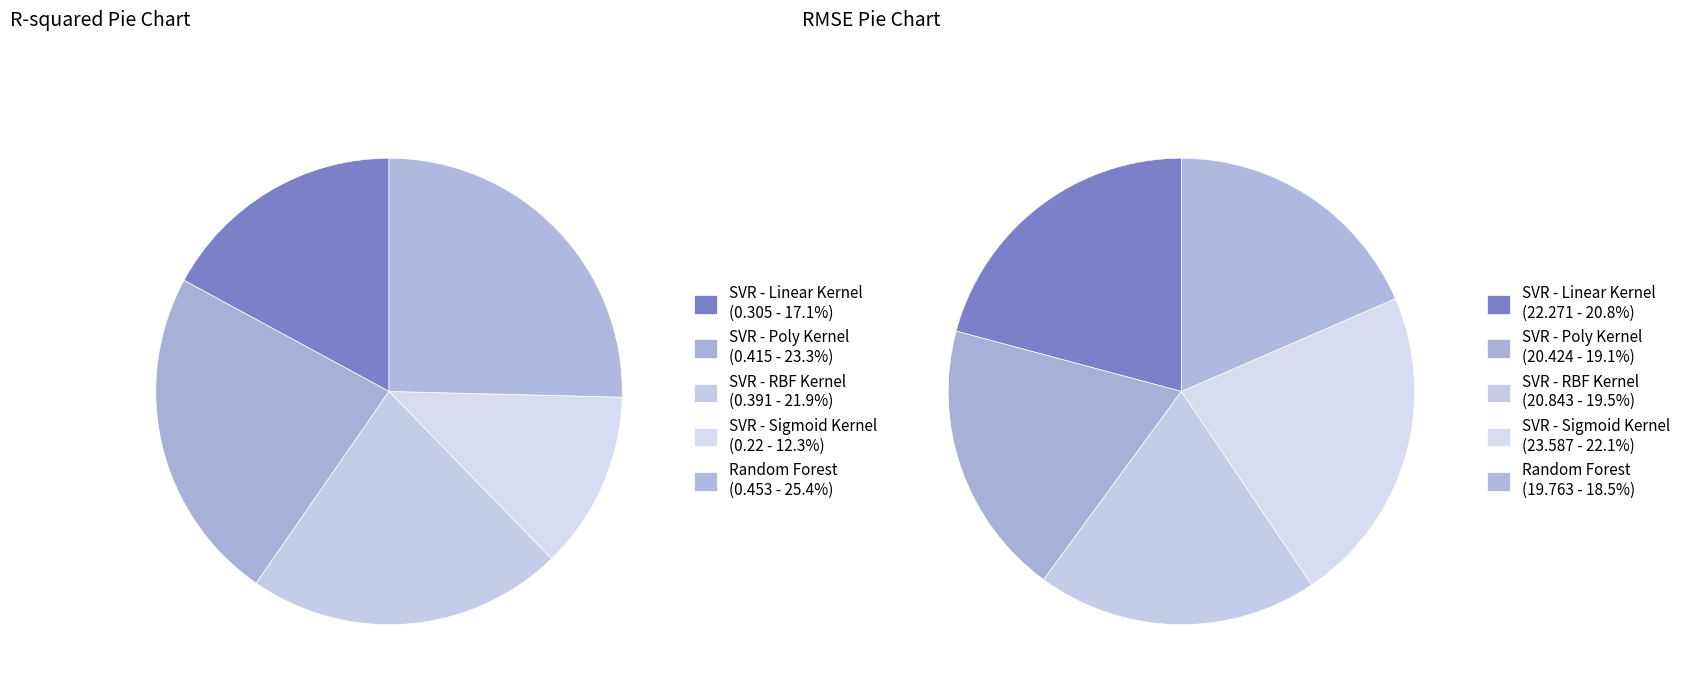

Count the number of slices in the pie.

5